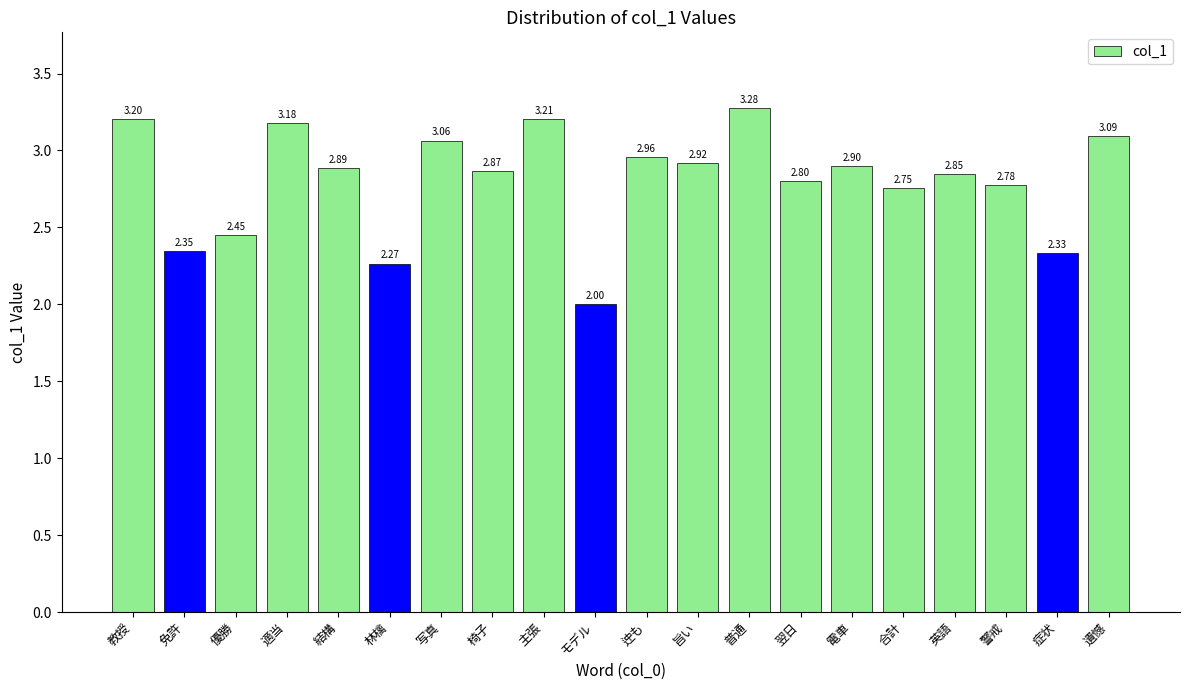

What is the sum of the values at 林檎 and 普通?

5.5